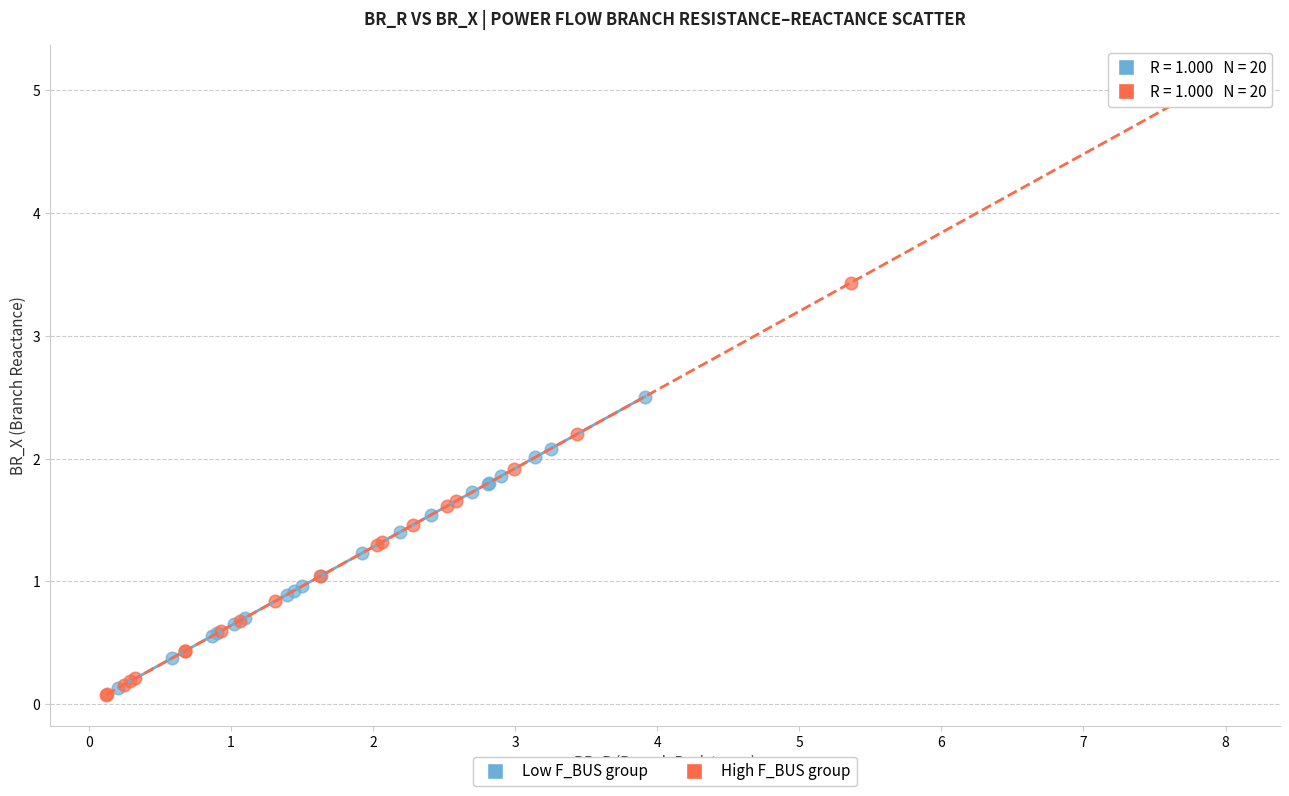

Which series reaches the maximum Y coordinate?

High F_BUS group